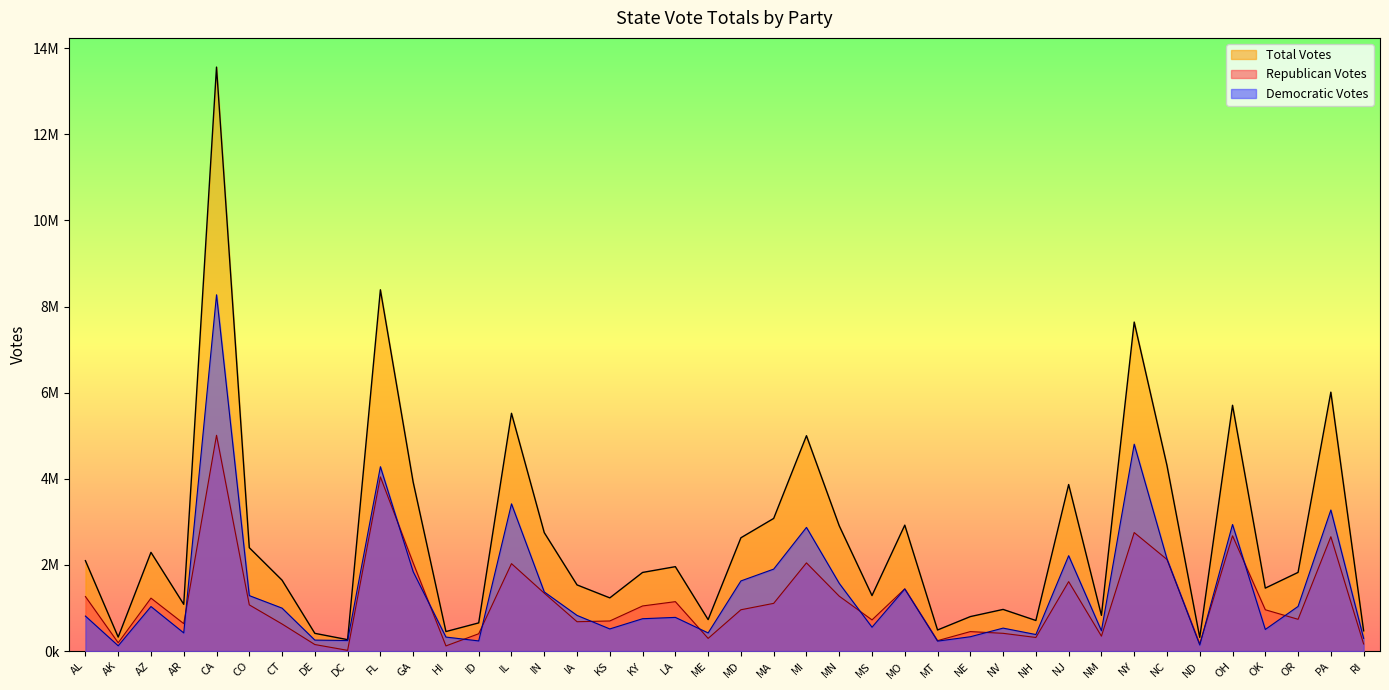

How many interior local valleys does the Republican Votes series have?

12